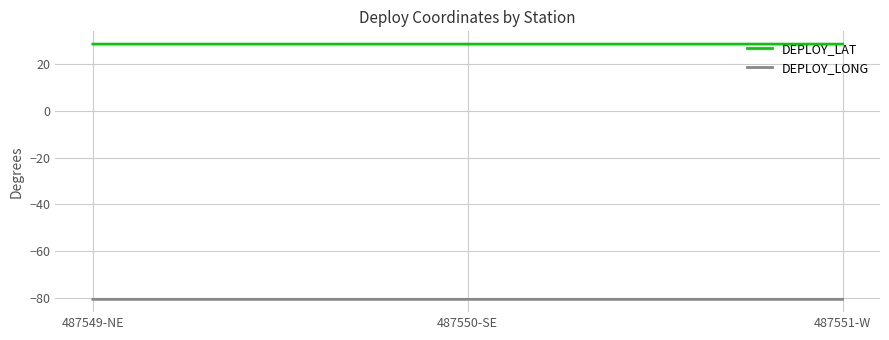

How many lines are shown in the chart?

2